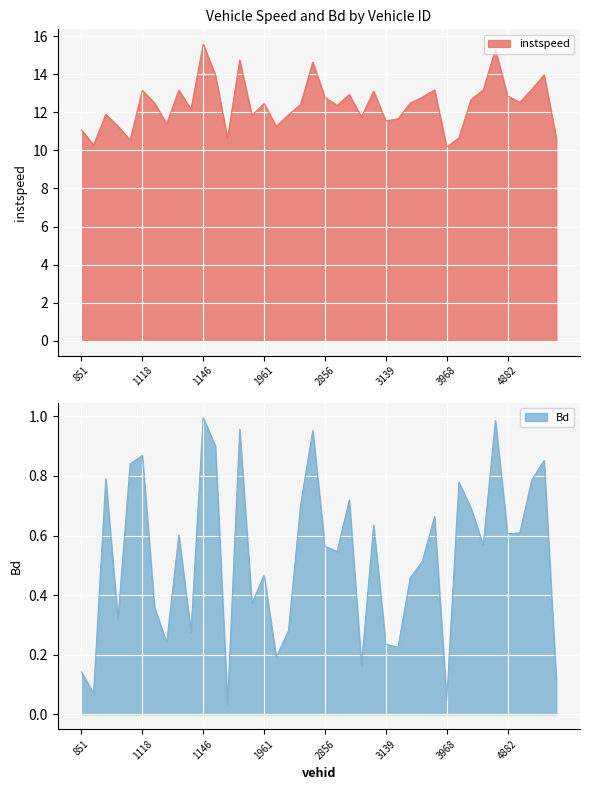

What are all the series names shown in the legend?

instspeed, Bd